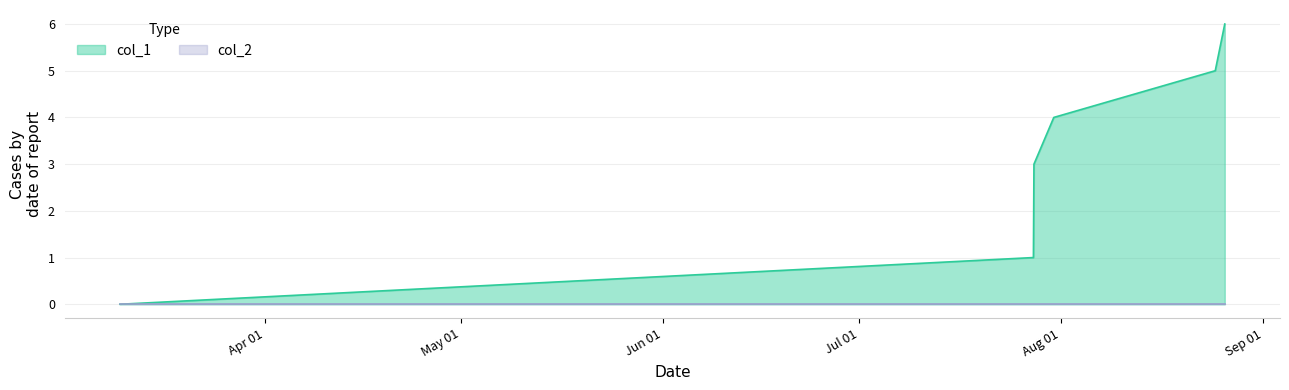

Which series has the largest total across all categories?

col_1